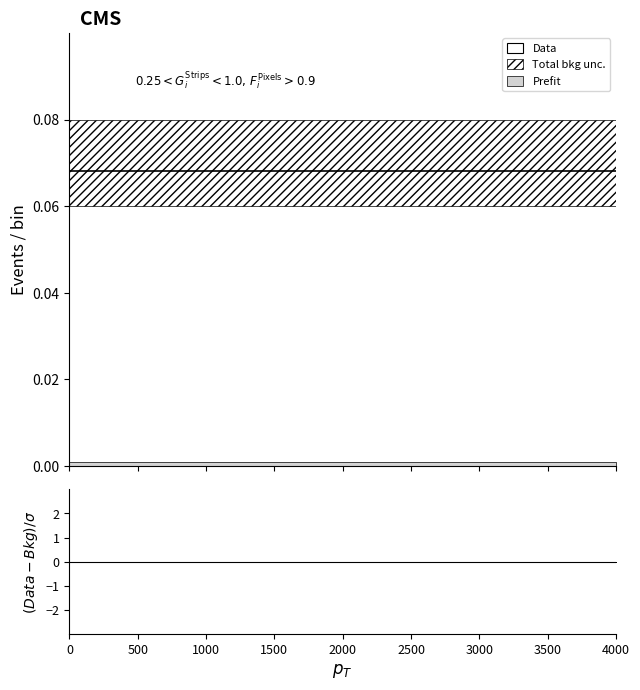

Which has a higher value, 89 or 10?

89